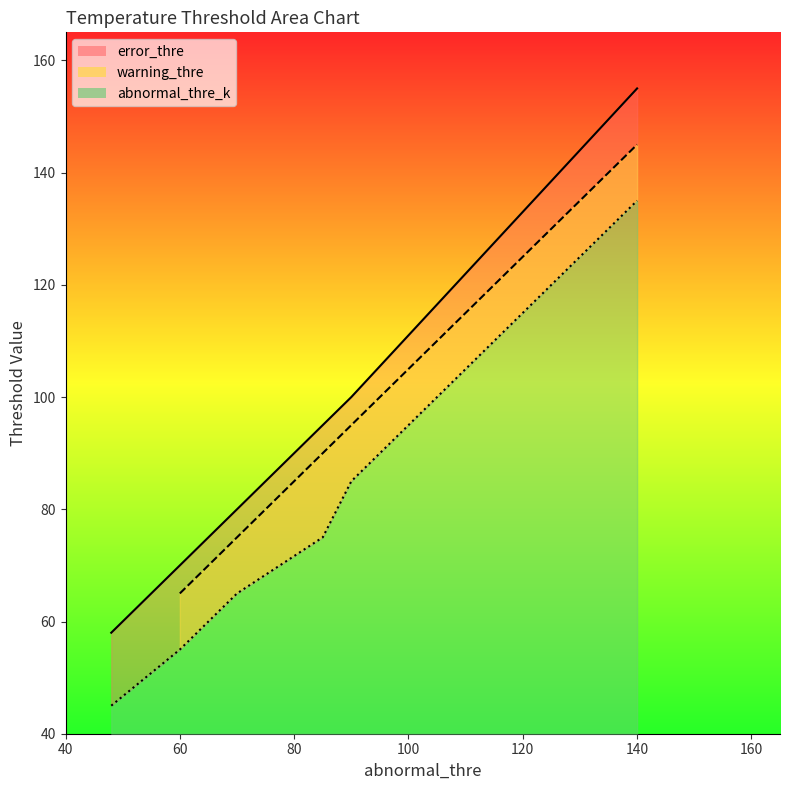

True or false: the data has more than 0 interior local peaks.

False